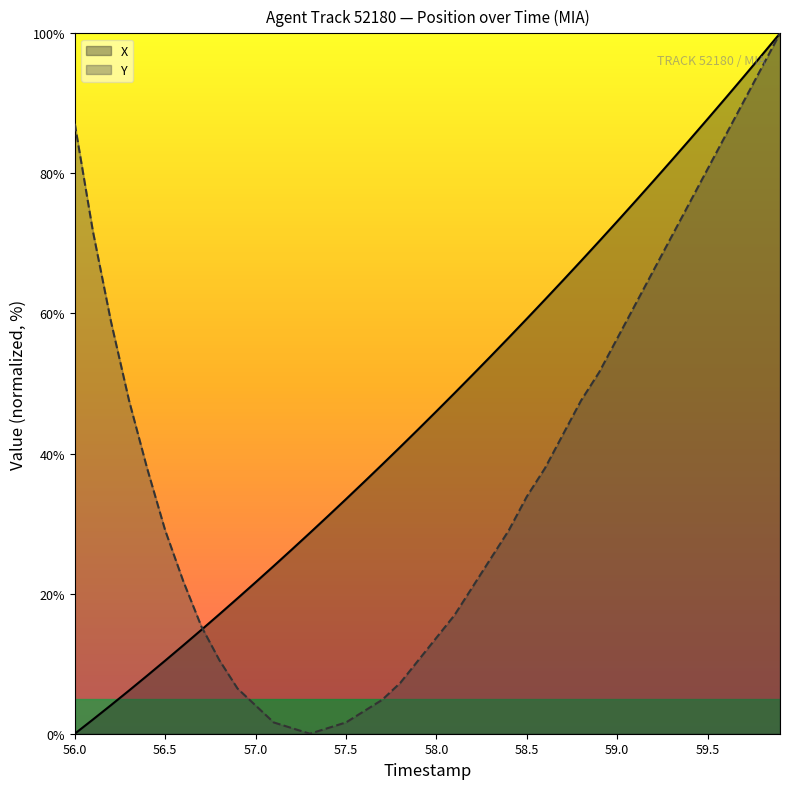

Reading left to right, what are all the values shown in this chart?

X: 0.0	2.0	4.1	6.2	8.3	10.4	12.6	14.8	17.1	19.3	21.6	23.9	26.3	28.7	31.1	33.5	36.0	38.4	40.9	43.5	46.0	48.6	51.2	53.9	56.6	59.3	62.0	64.7	67.5	70.3	73.2	76.0	78.9	81.8	84.8	87.8	90.8	93.8	96.9	100.0
Y: 87.1	71.8	58.9	47.6	37.9	29.0	21.8	15.3	10.5	6.5	4.0	1.6	0.8	0.0	0.8	1.6	3.2	4.8	7.3	10.5	13.7	16.9	21.0	25.0	29.0	33.9	37.9	42.7	47.6	51.6	56.5	61.3	66.1	71.0	75.8	80.6	85.5	90.3	95.2	100.0